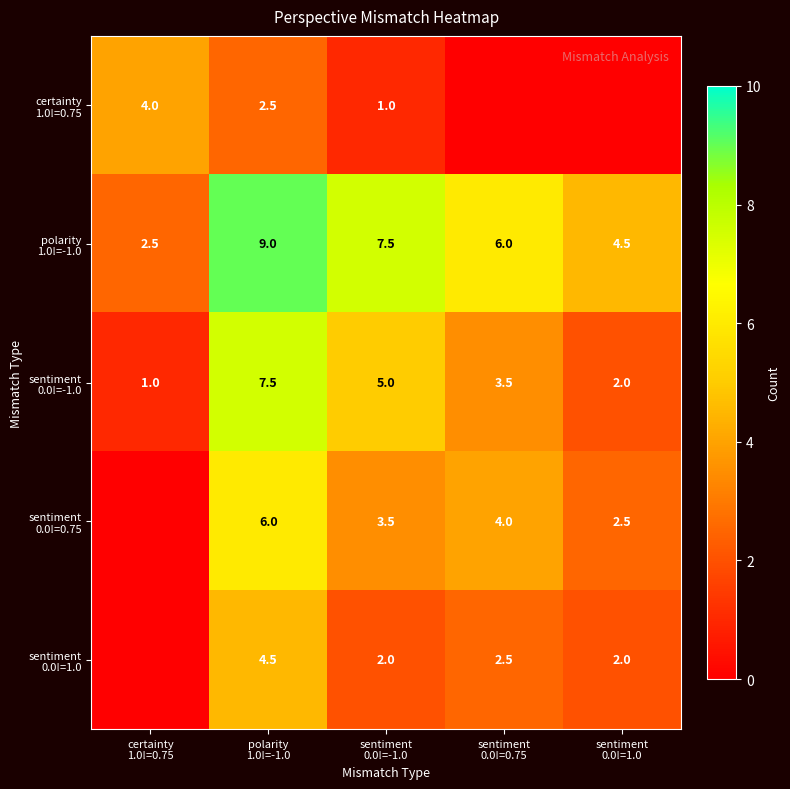

How many data points in polarity 1.0!=-1.0 are above 6?

2